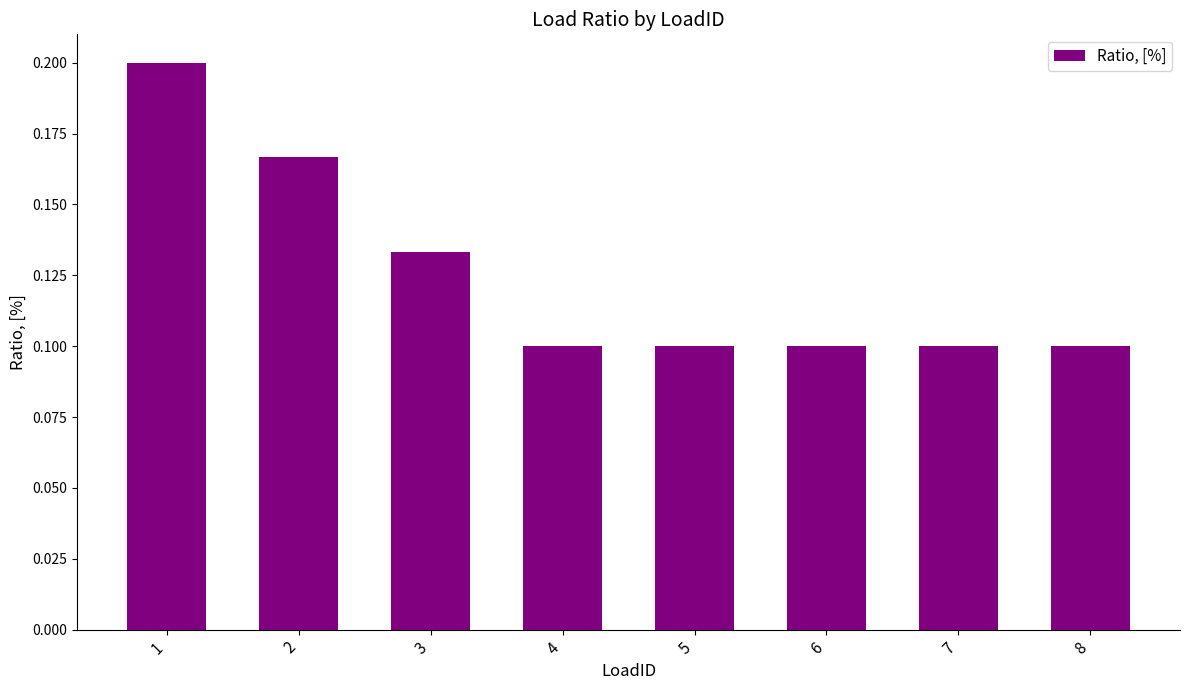

True or false: the data shows 0.0 at 4.

False